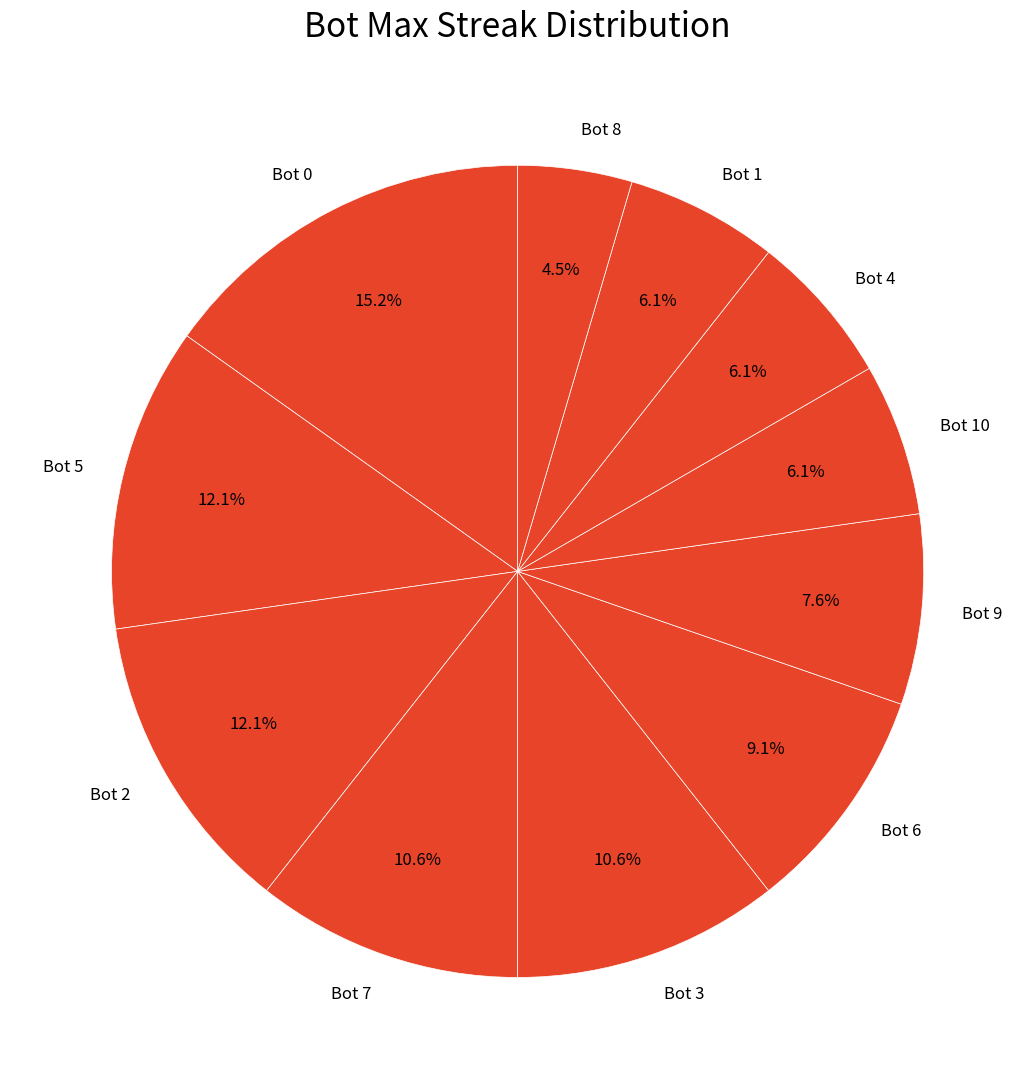

Count the number of slices in the pie.

11